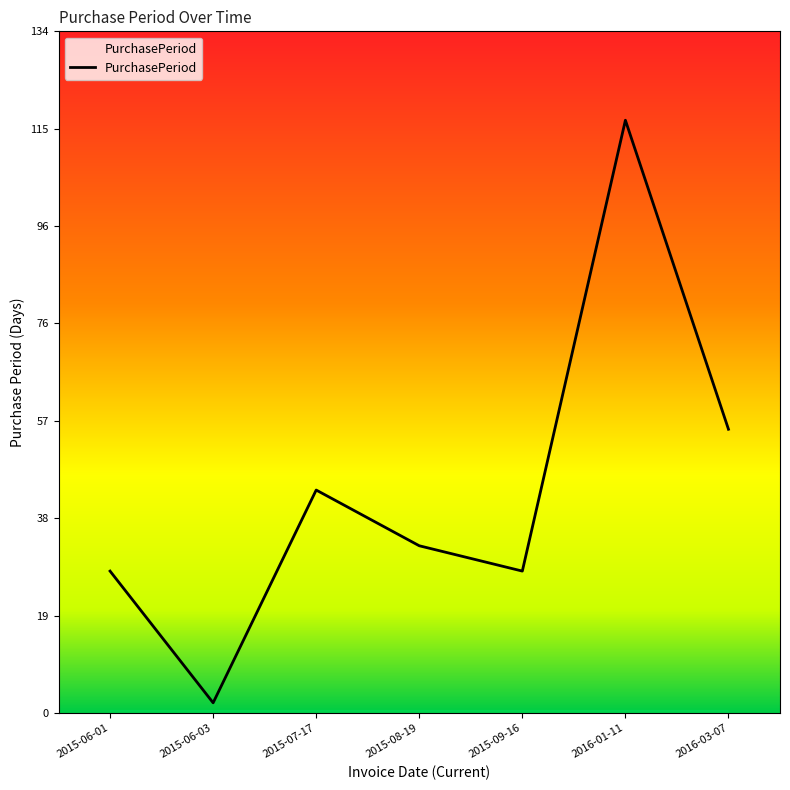

How many interior local peaks (higher than both neighbors) does the data have?

2